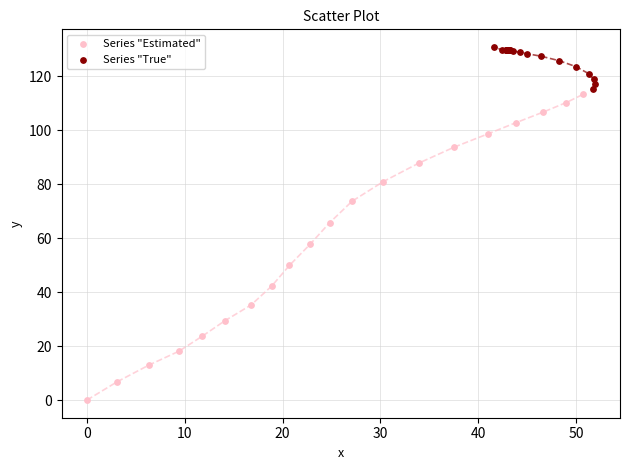

Which series reaches the minimum Y coordinate?

Series "Estimated"